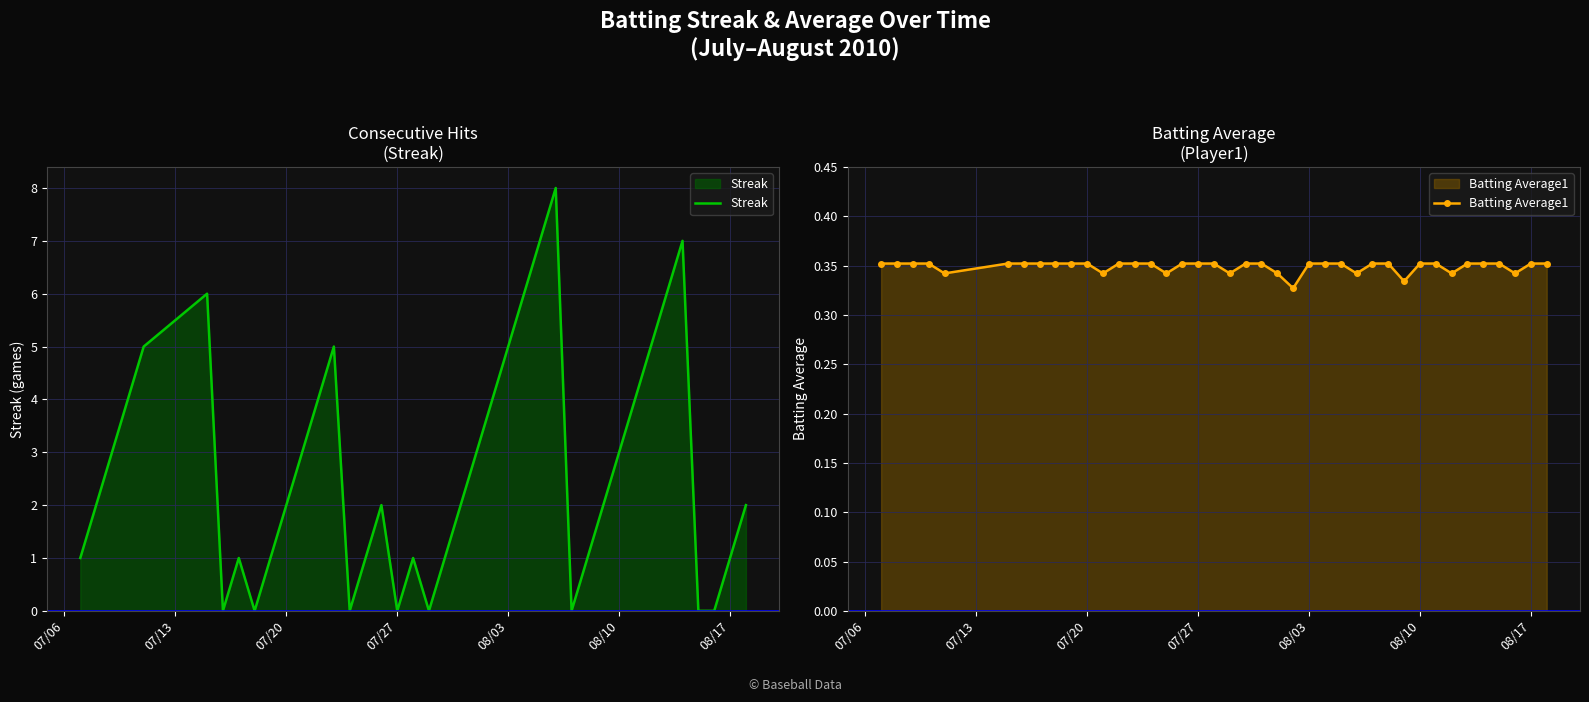

How many interior local valleys does the Batting Average1 series have?

9